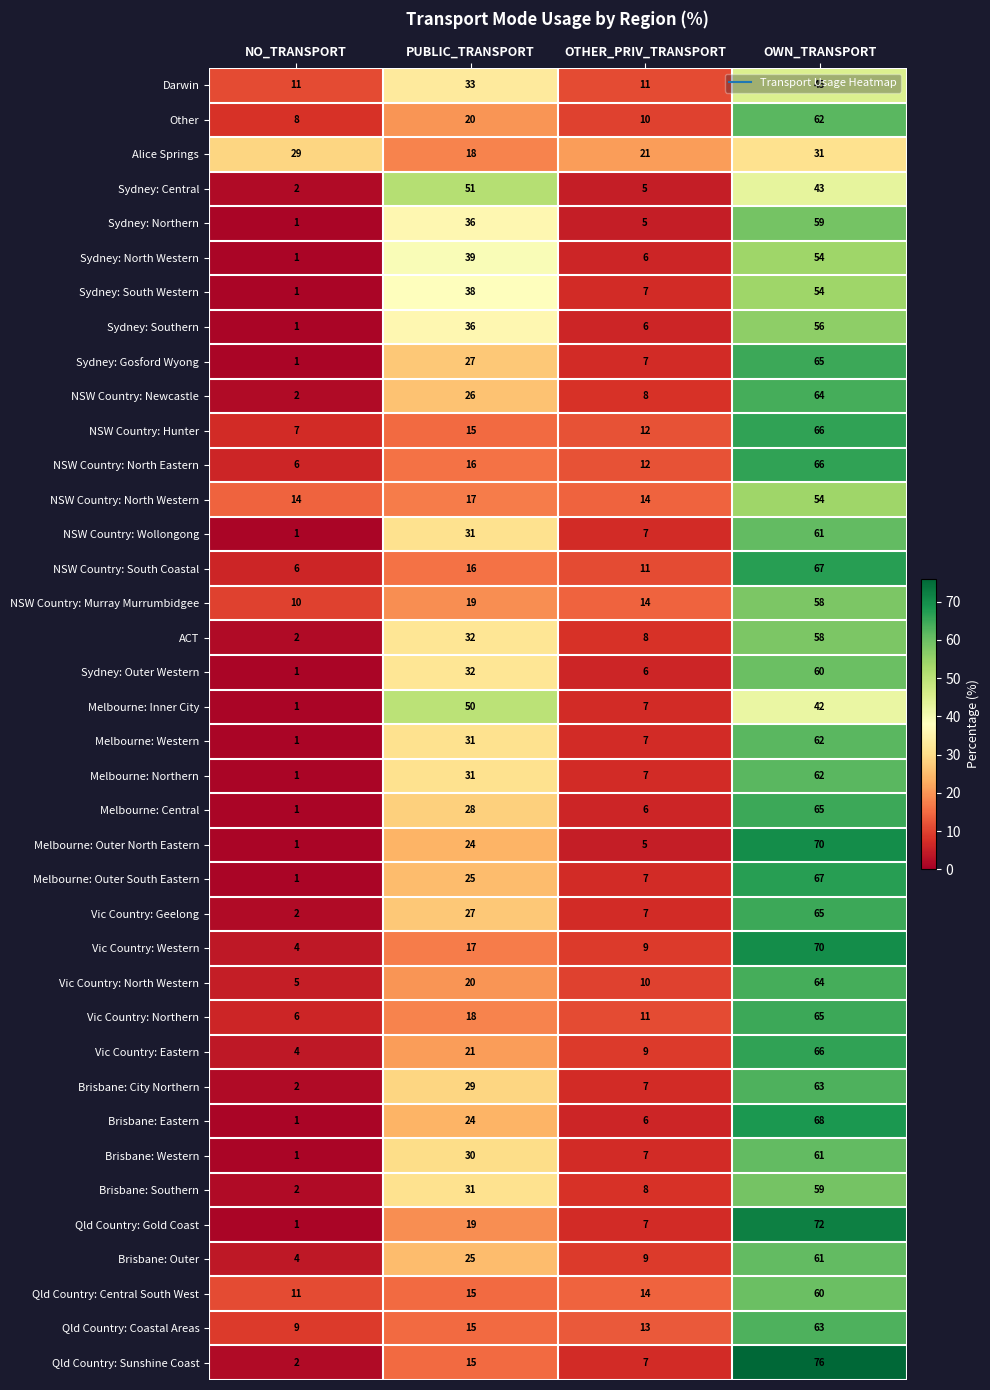

What is the total value across all series at PUBLIC_TRANSPORT?

997